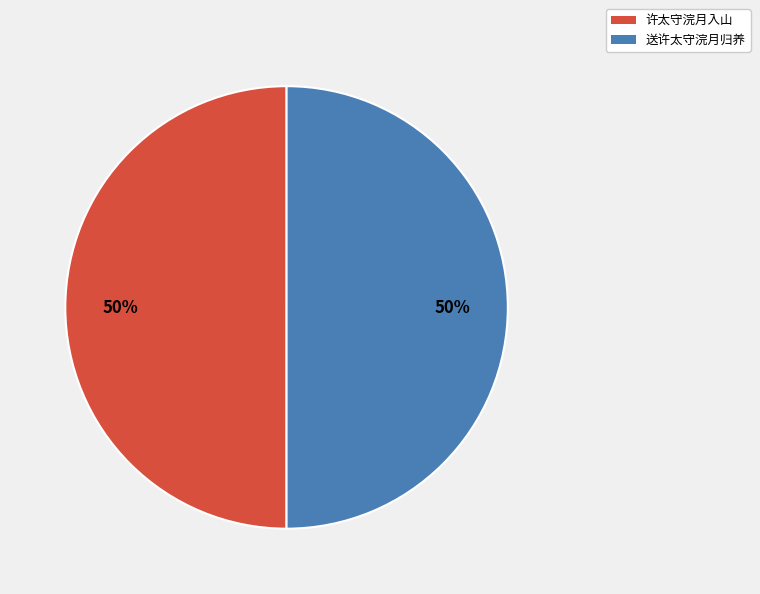

What is the ratio of the value at 许太守浣月入山 to the value at 送许太守浣月归养?

1.0